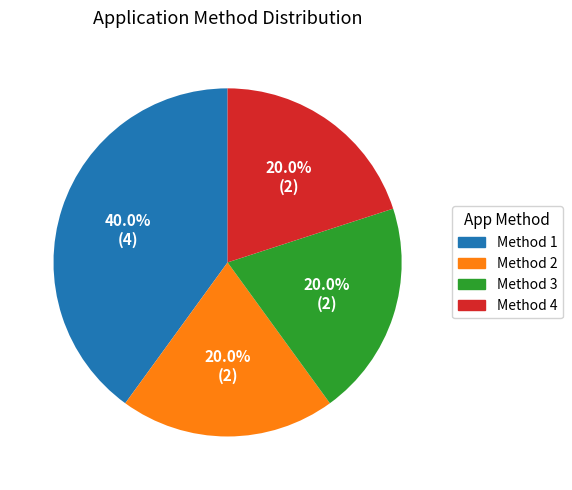

Count the number of slices in the pie.

4